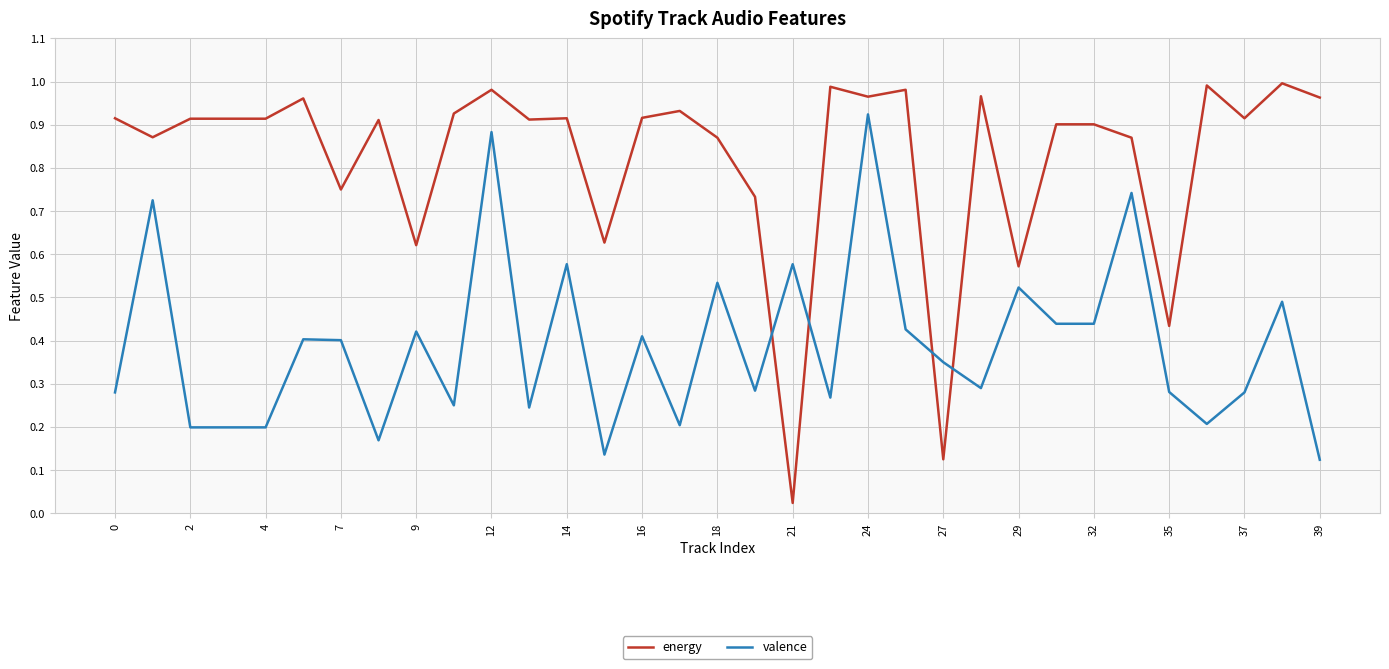

What are all the series names shown in the legend?

energy, valence